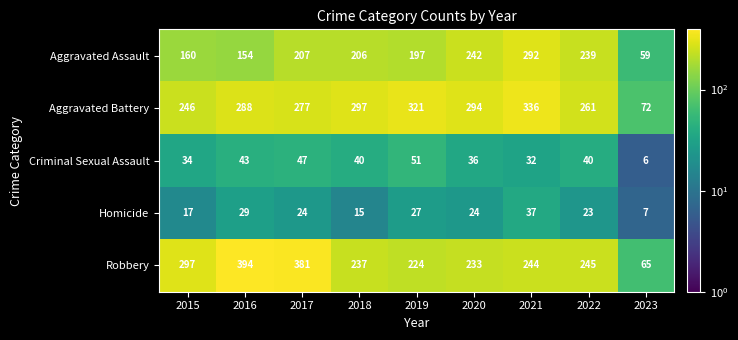

What is the greatest value displayed?

394